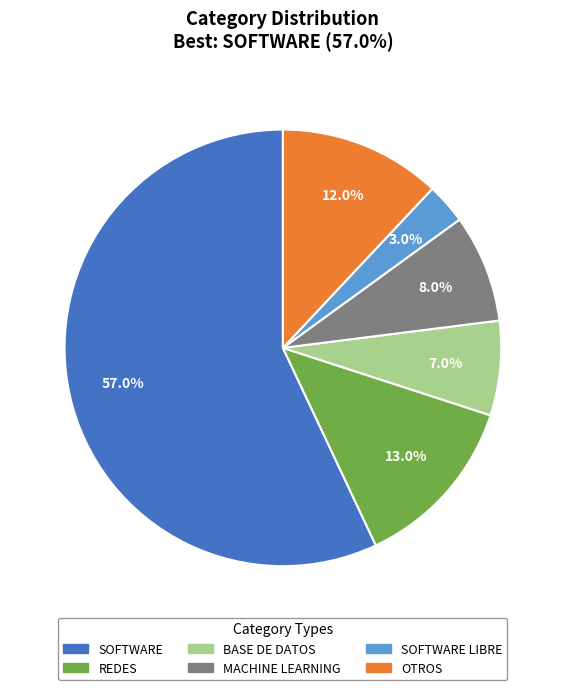

Is there any slice that represents more than half of the pie?

Yes